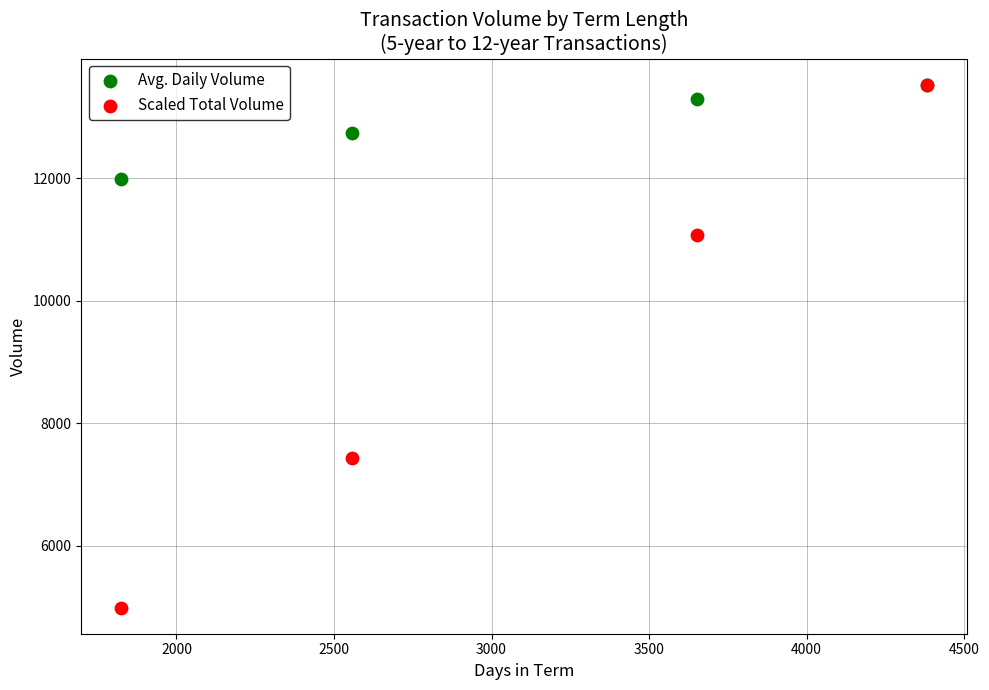

Which series has the widest spread of Y values?

Scaled Total Volume